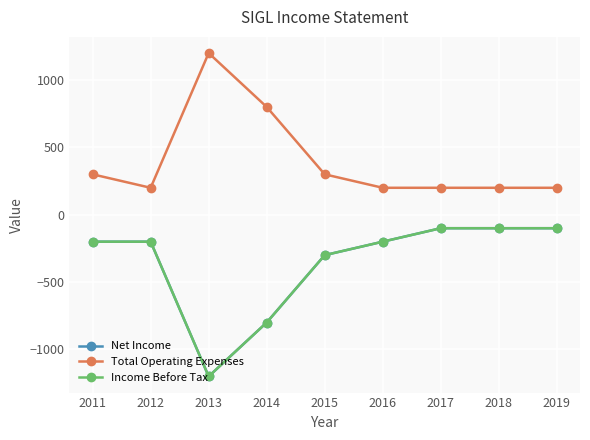

Is this an area chart (filled region under the line)?

No